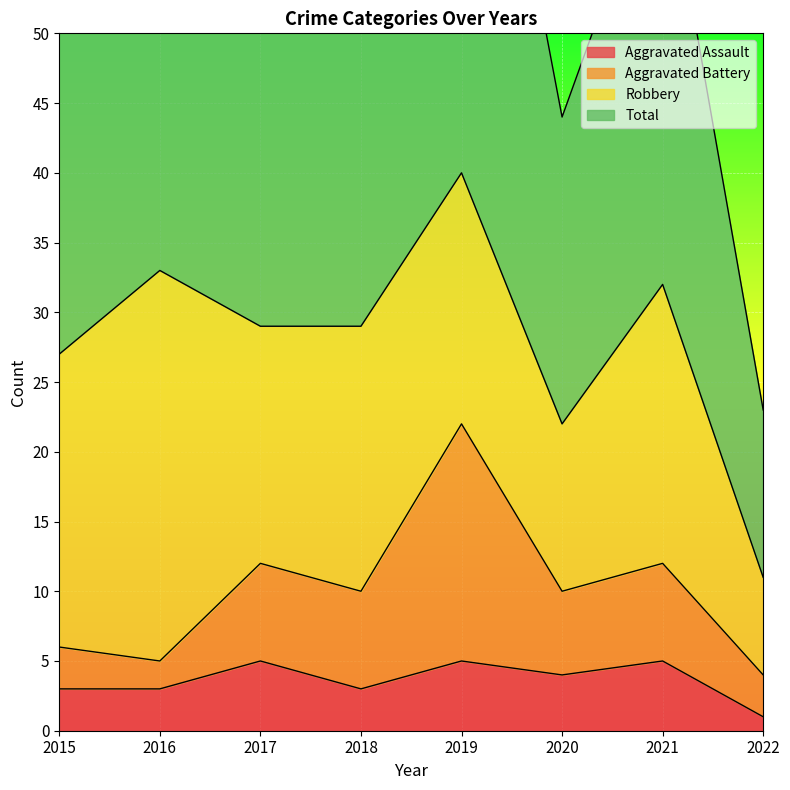

Is it true that Aggravated Assault equals 5 at 2021?

True